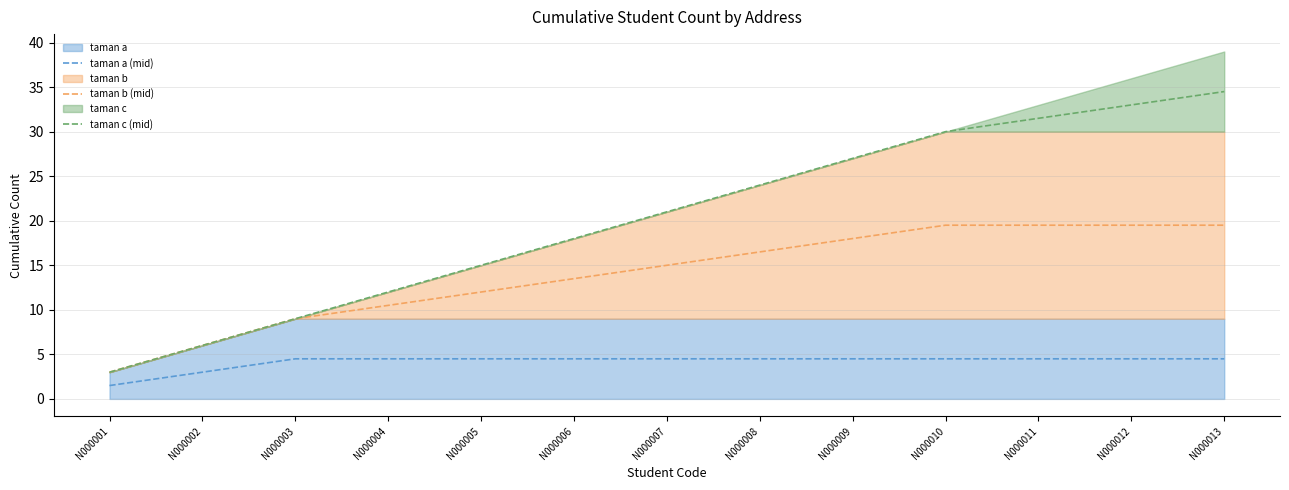

Count the number of categories in the chart.

13